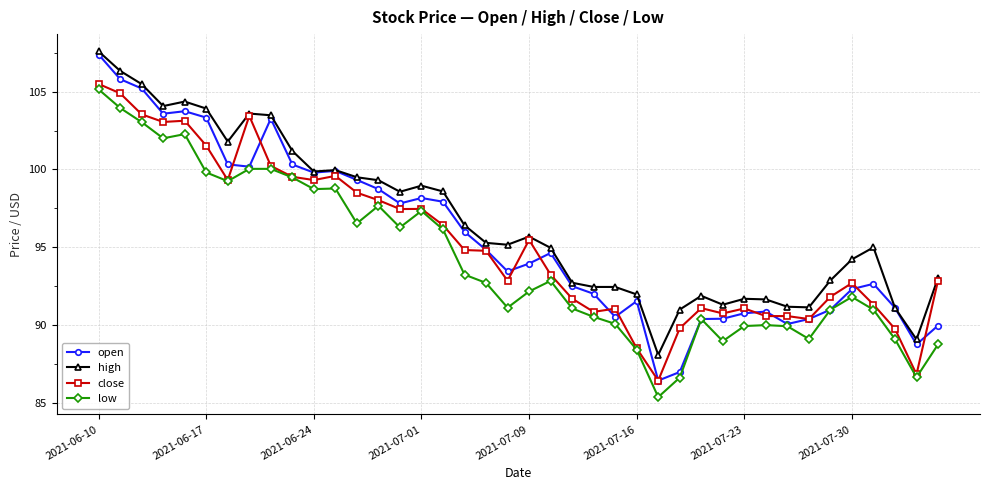

Which series has the largest range (max minus min)?

open